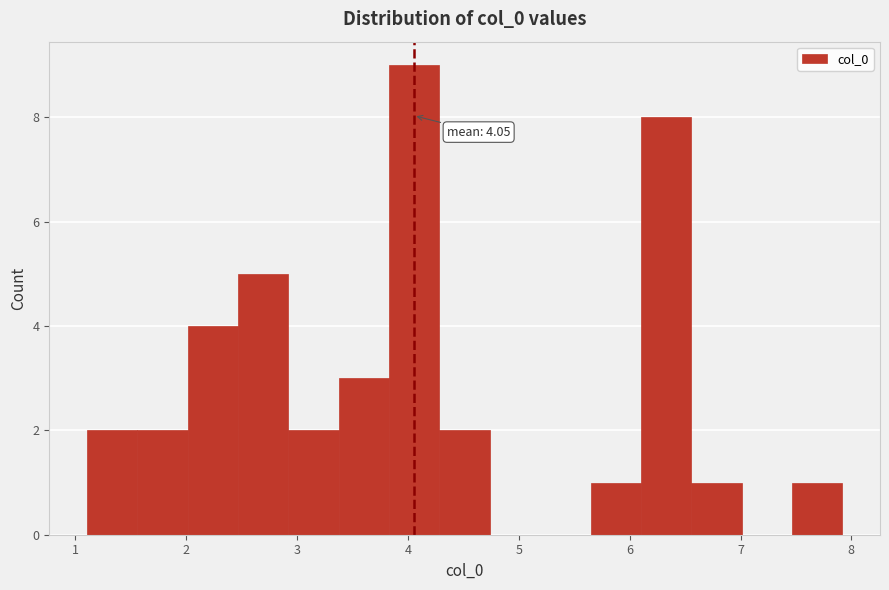

Over which range of the x-axis is the bar tallest?

3.8 to 4.3